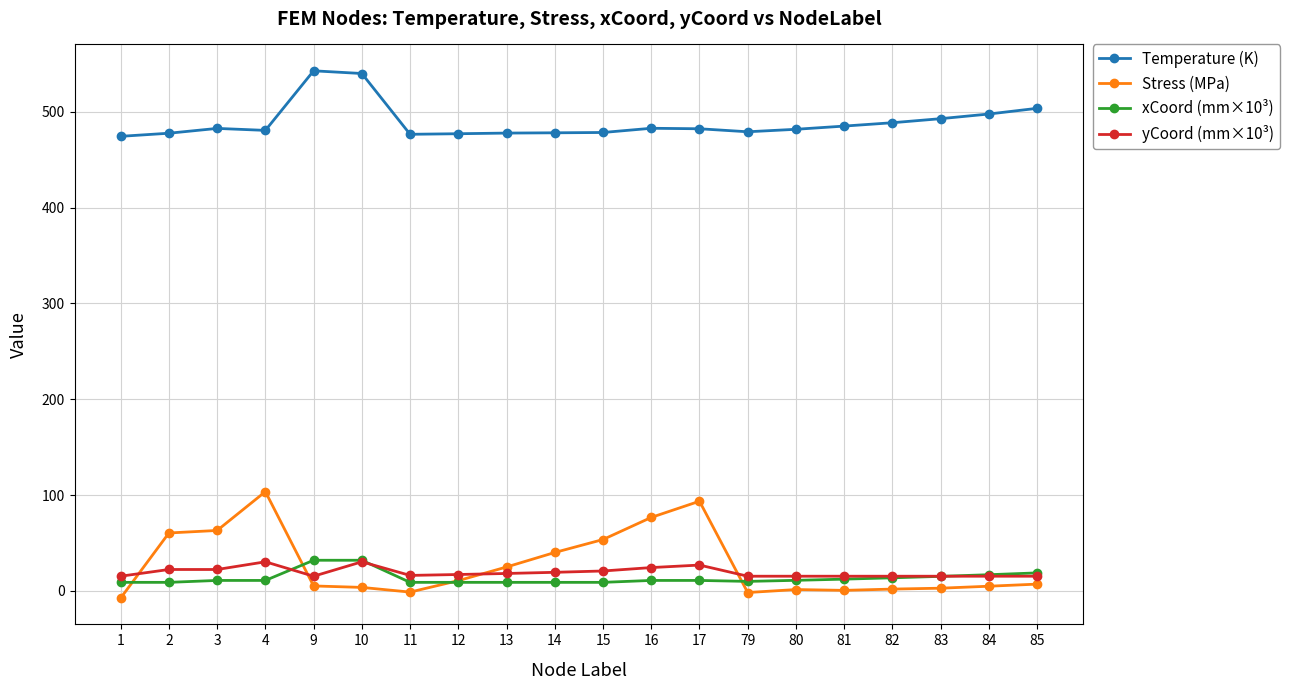

Which series has the largest total across all categories?

Temperature (K)